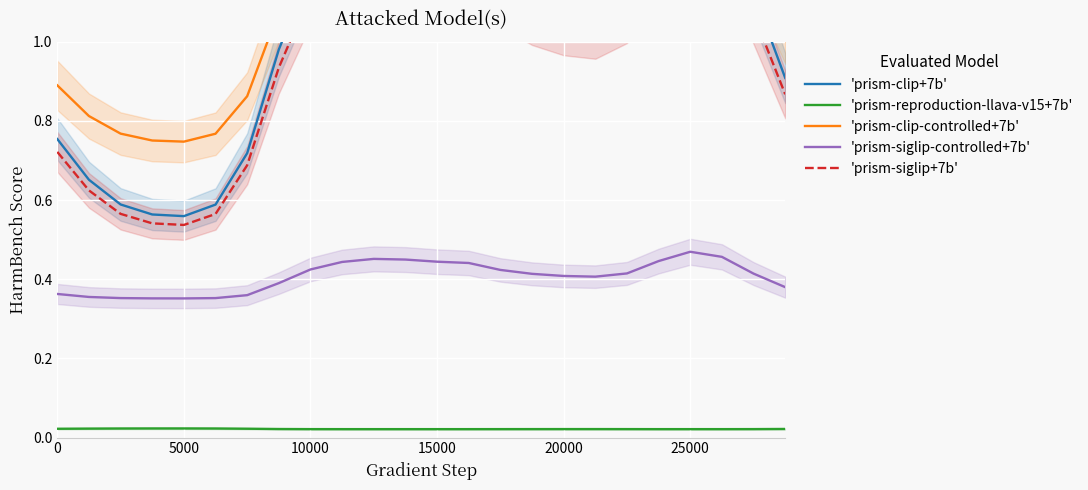

What is the difference between the highest and lowest values at 10?

1.4